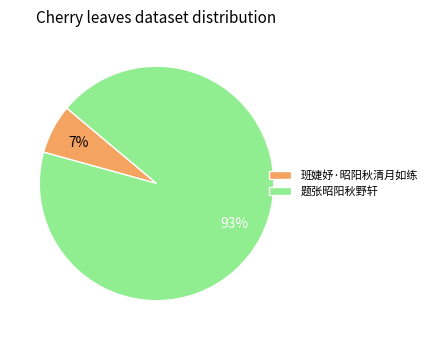

Between 题张昭阳秋野轩 and 班婕妤·昭阳秋清月如练, which is larger?

题张昭阳秋野轩